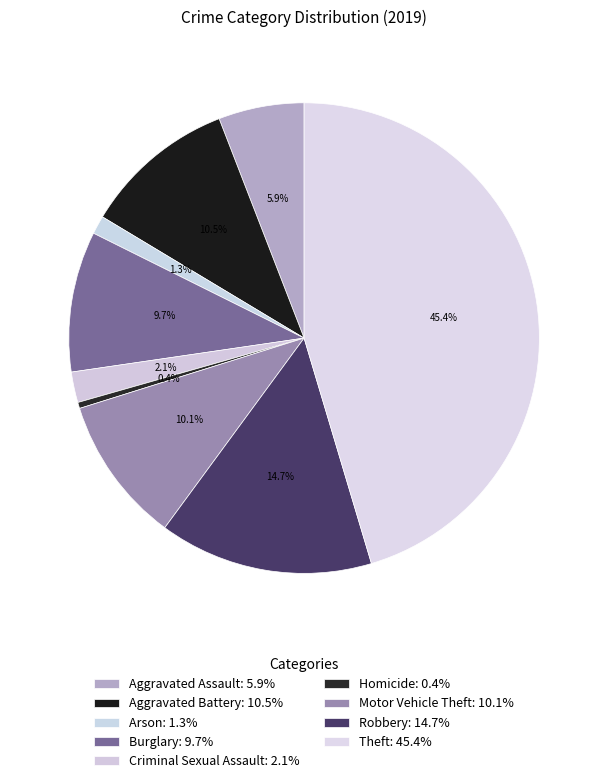

What portion of the pie excludes Homicide?

99.6%